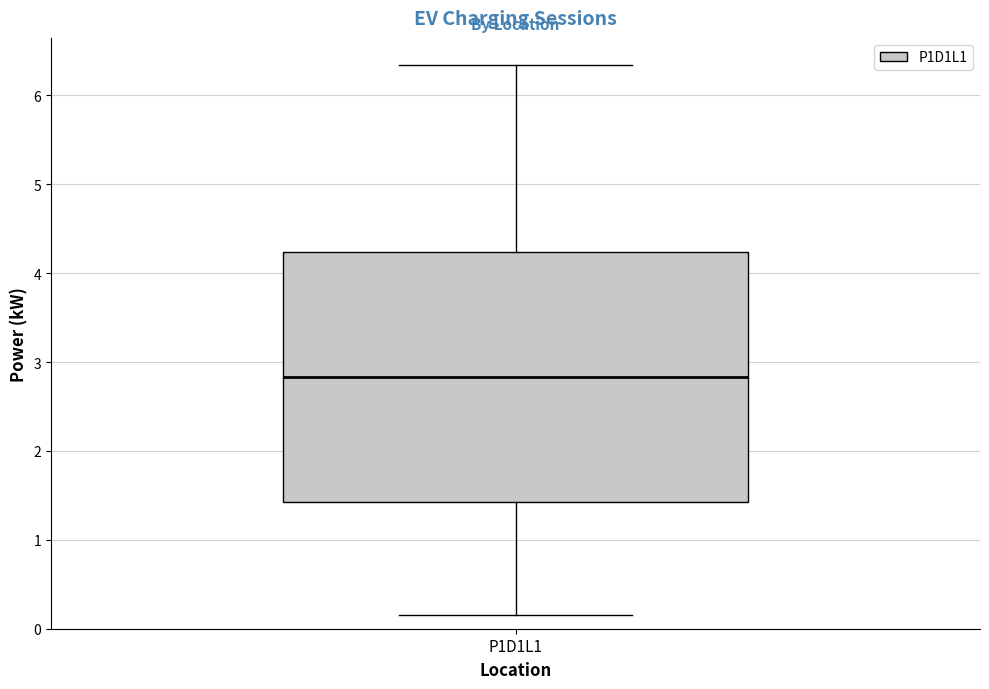

Read this box plot against the y-axis: the position of the median line, the range covered by the box, and the ends of both whiskers. The values are not printed on the chart, so give them approximately, as read against the axis.

median 2.8, box 1.4 to 4.2, whiskers 0.2 to 6.3